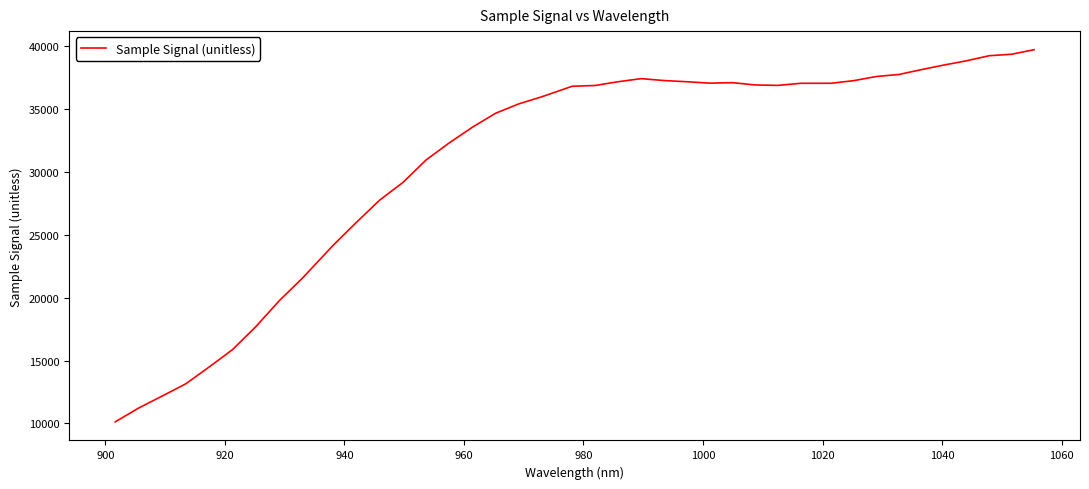

What is the maximum value shown in the chart?

39709